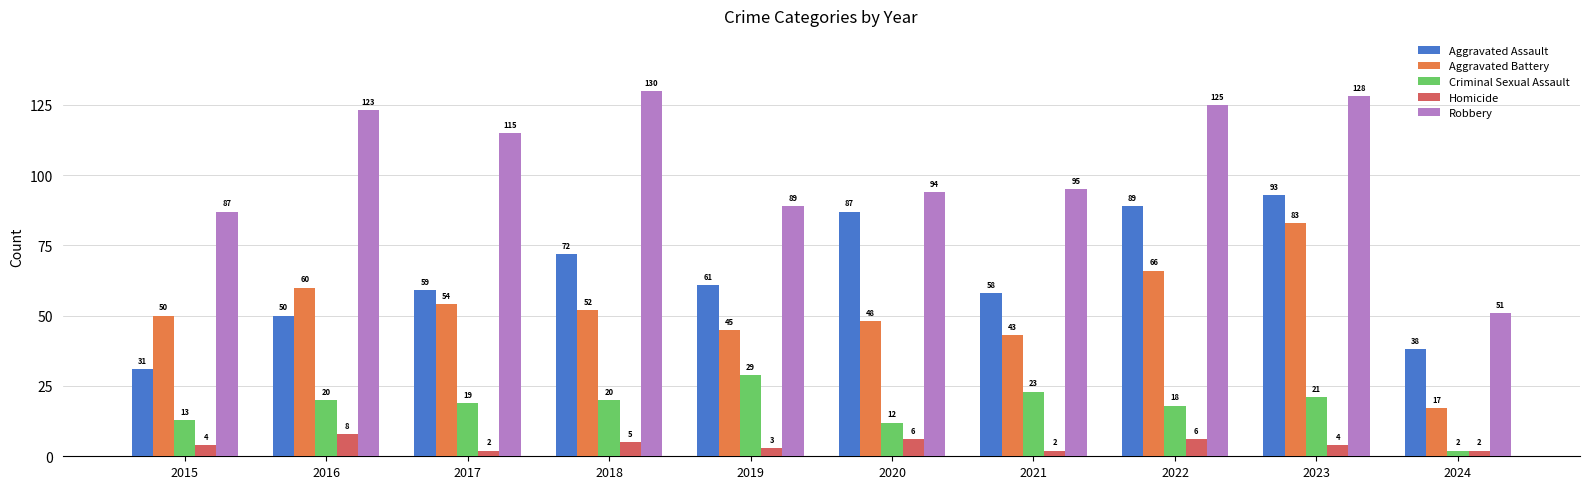

How many values in the Homicide series are below 4?

4